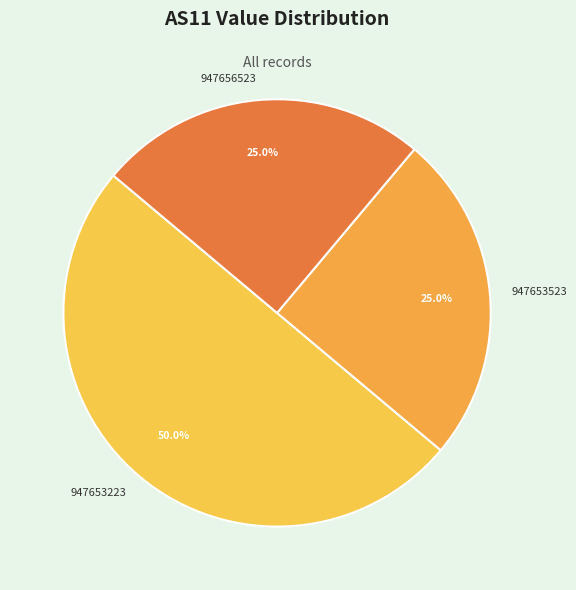

Which category has the biggest portion of the pie?

947653223